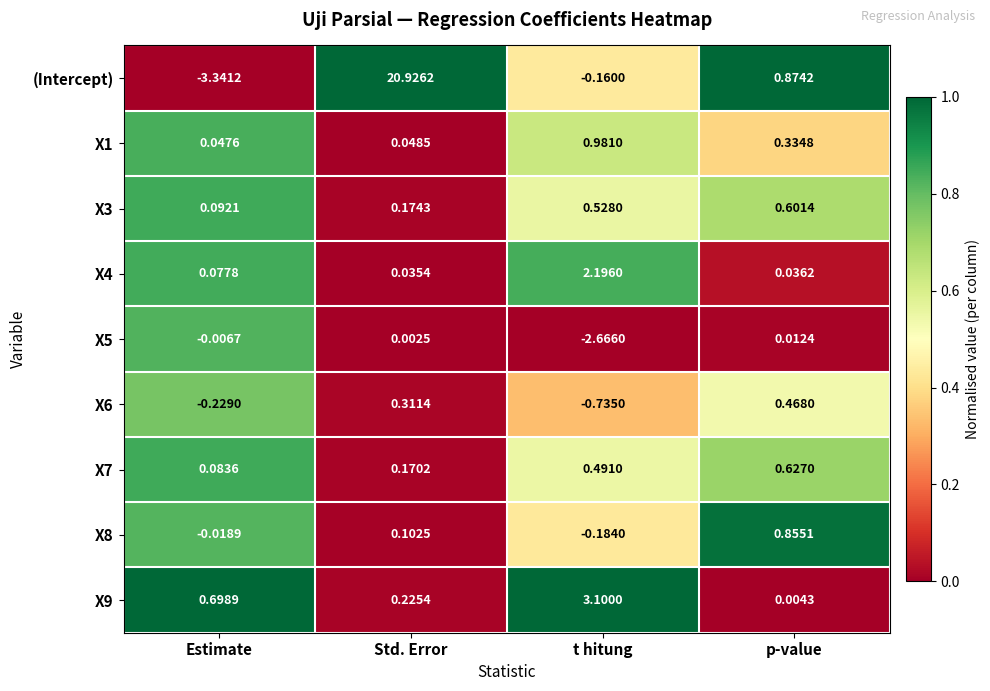

Which category has the highest value in the X7 series?

p-value